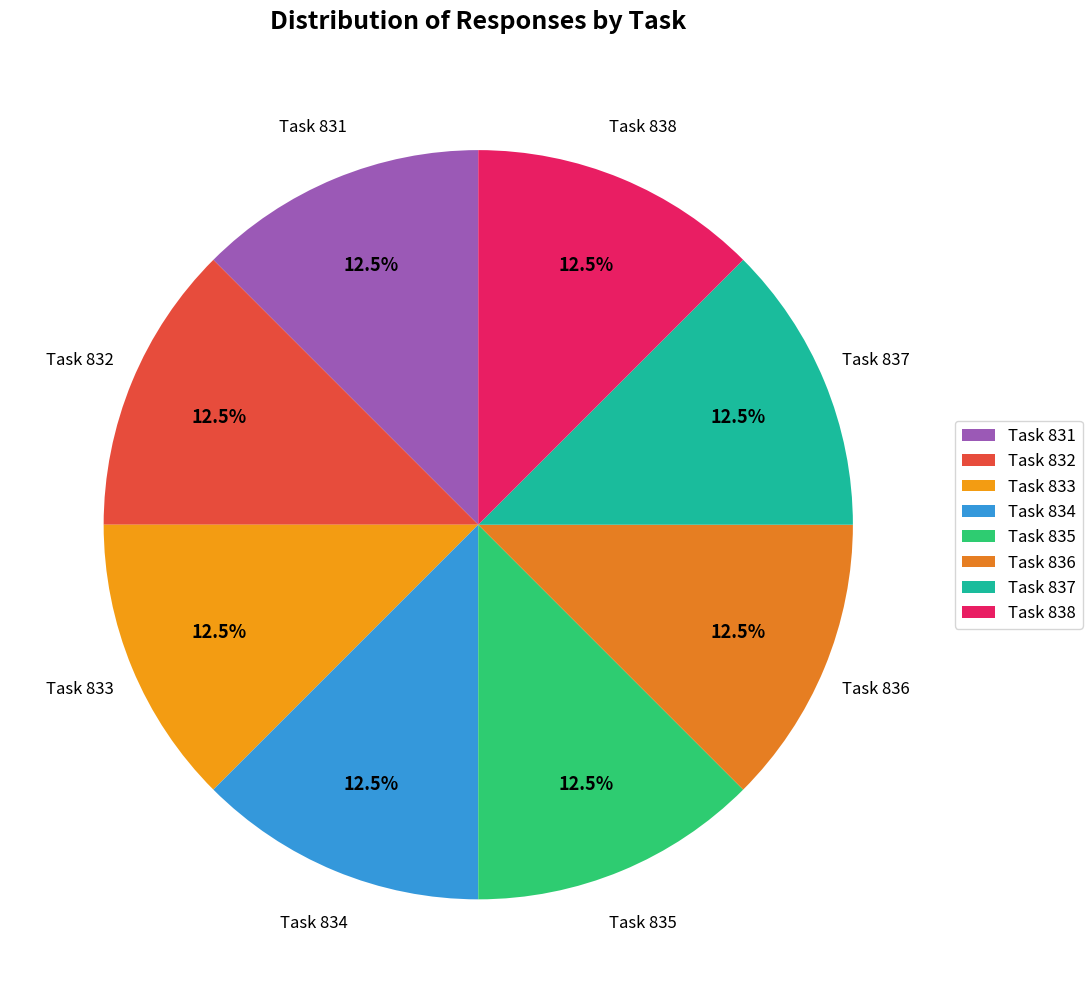

Approximately how many times larger is the value at Task 838 compared to Task 837?

1.0